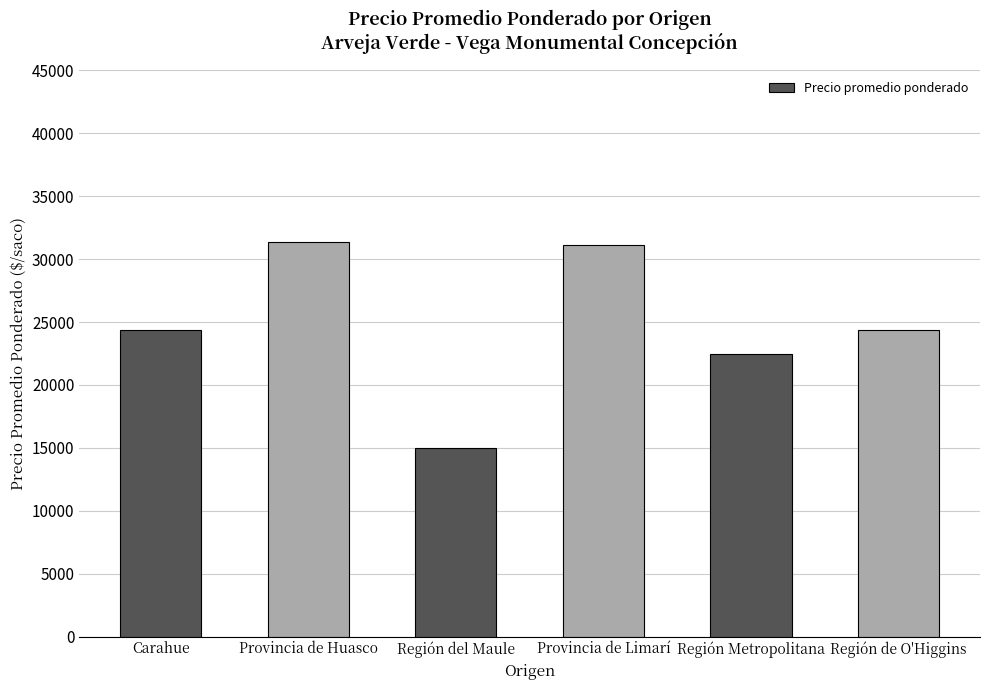

Read the value at Provincia de Limarí.

31125.0